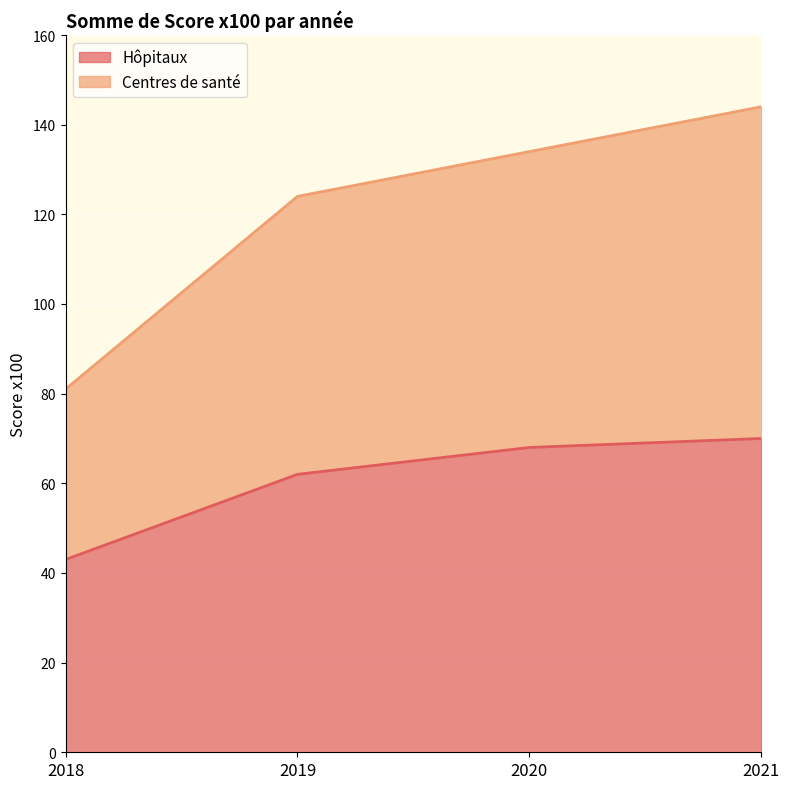

Which series has the largest total across all categories?

Centres de santé